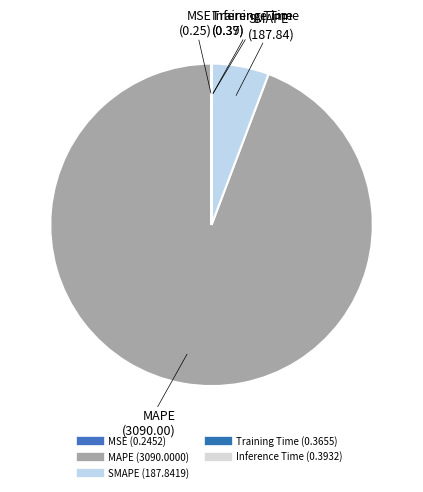

Which category has the biggest portion of the pie?

MAPE